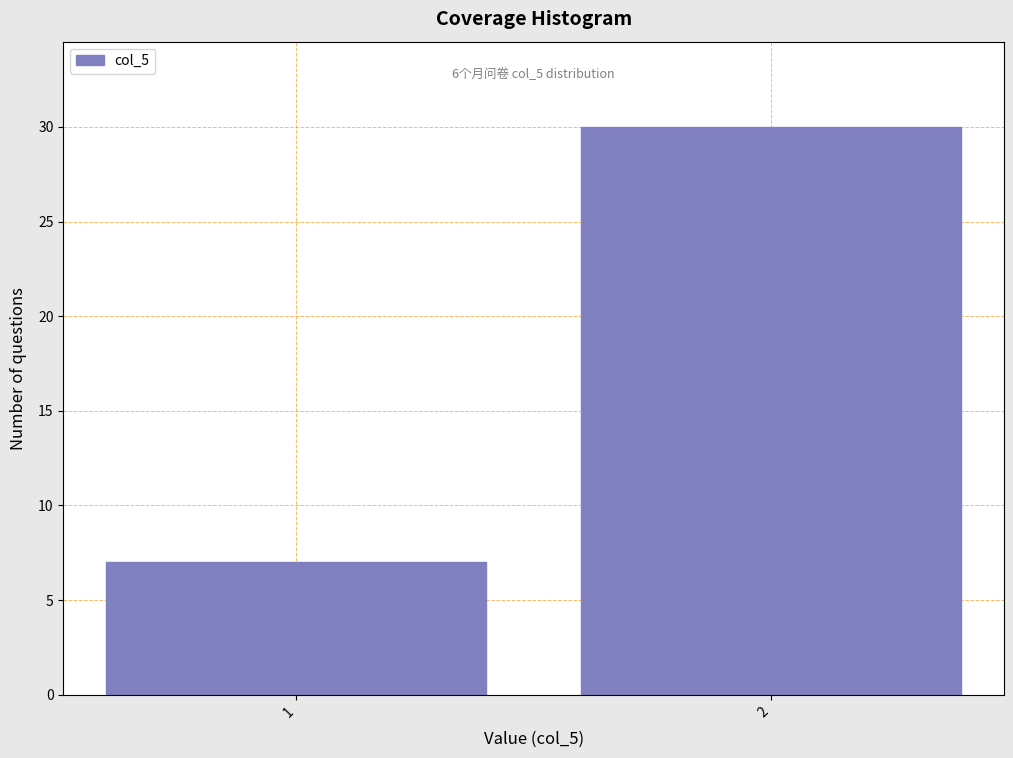

Reading right to left, what are all the values shown in this chart?

30	7